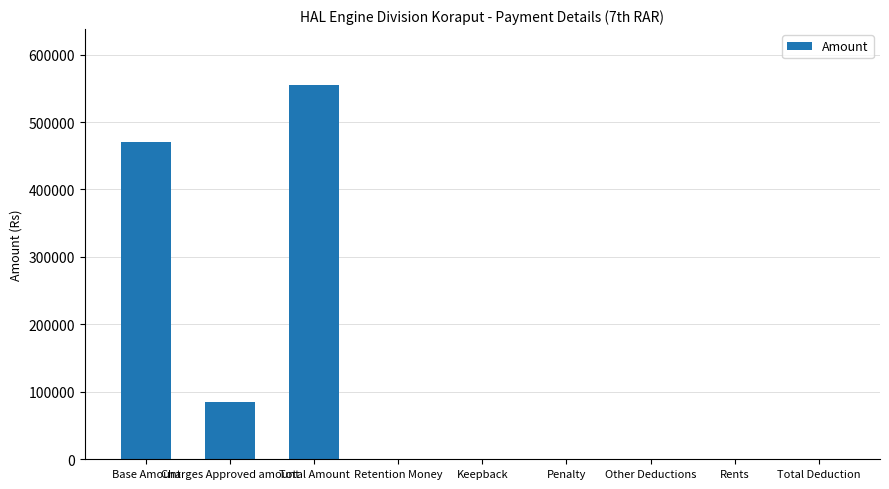

Is it true that the value at Keepback is -242595.3?

False